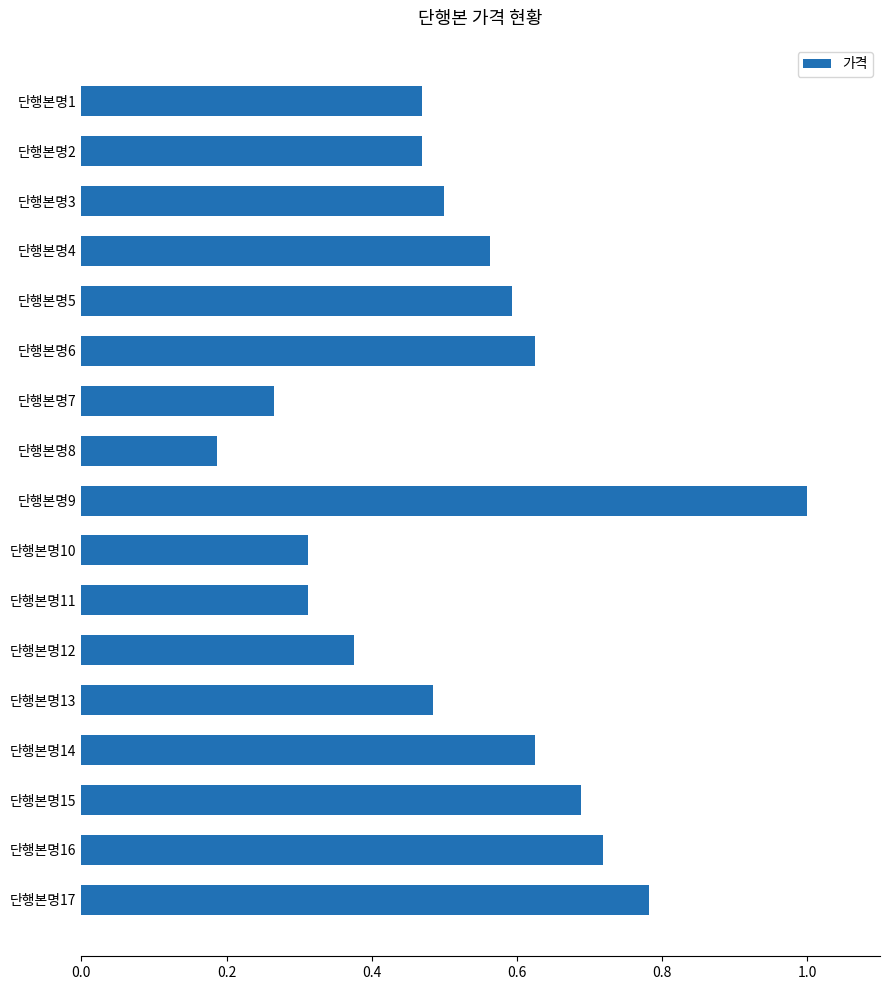

What is the maximum value shown in the chart?

1.0